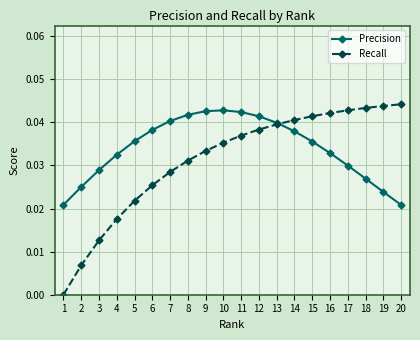

How many values in Recall are above zero?

19